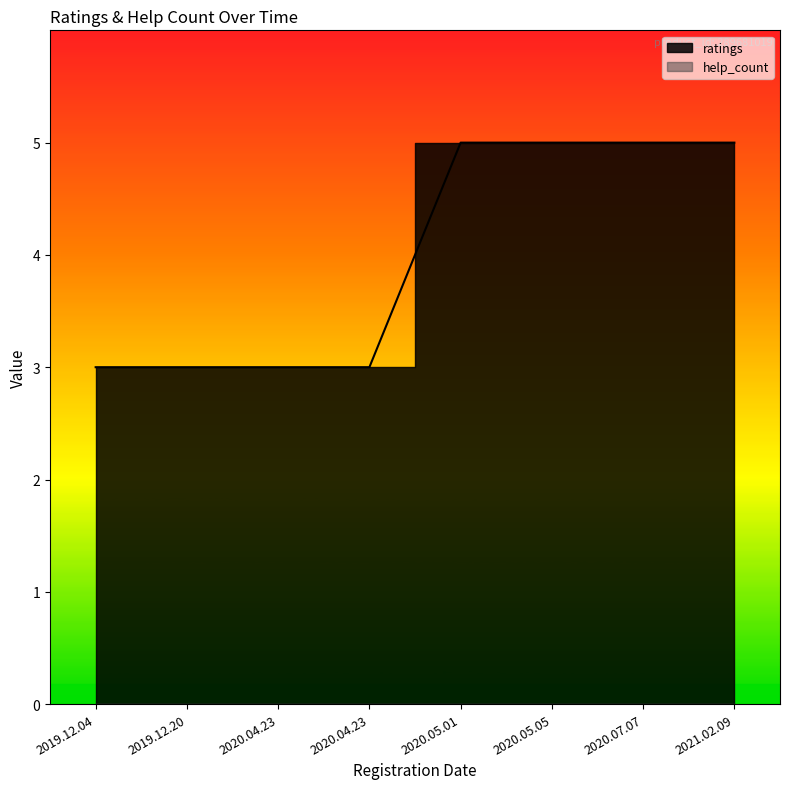

True or false: the data has more than 0 interior local peaks.

False